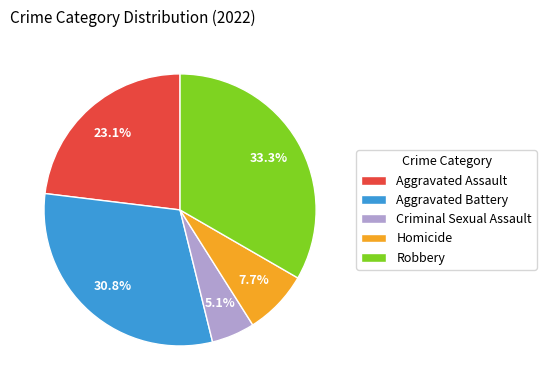

Does Robbery represent more than half of the total?

No